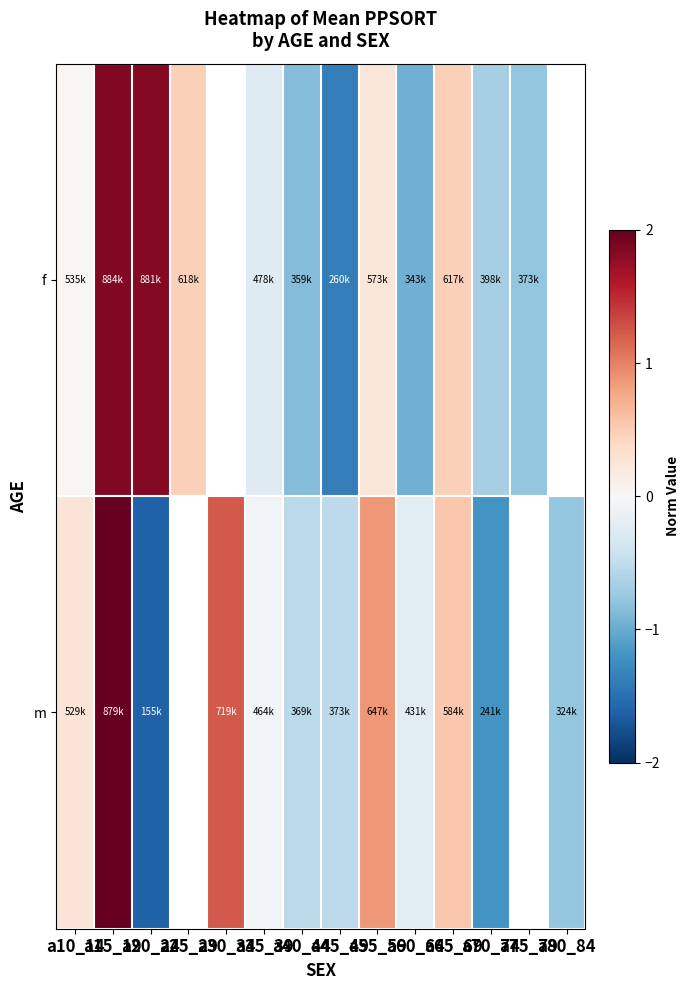

Which category has the highest value across all series?

a15_19